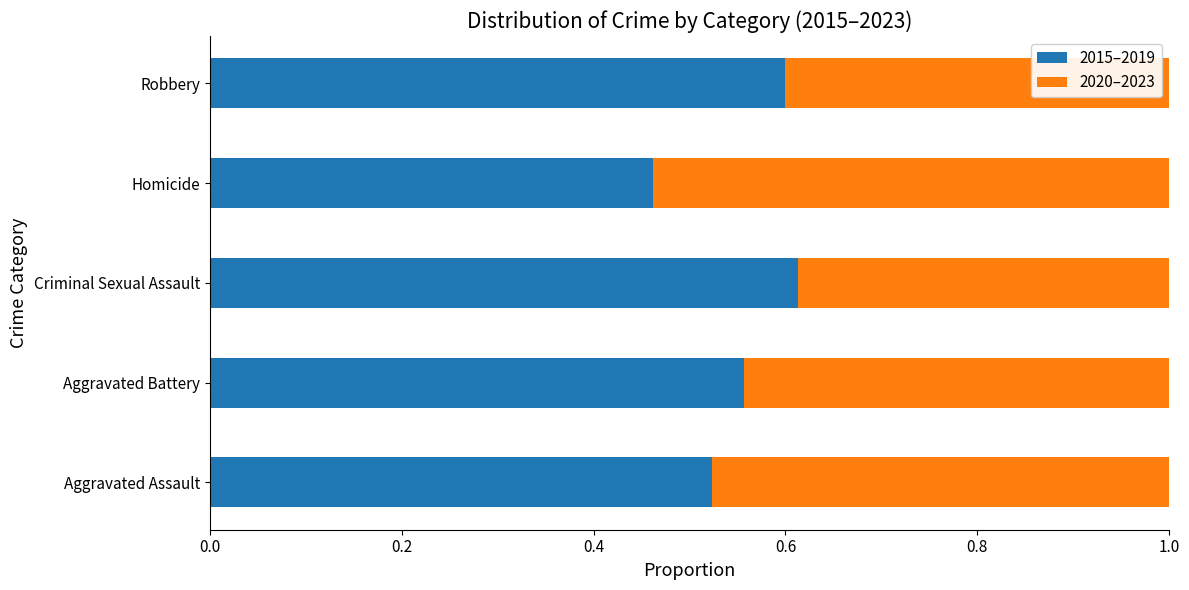

Count the 2015–2019 values in the range 0 to 1.

5